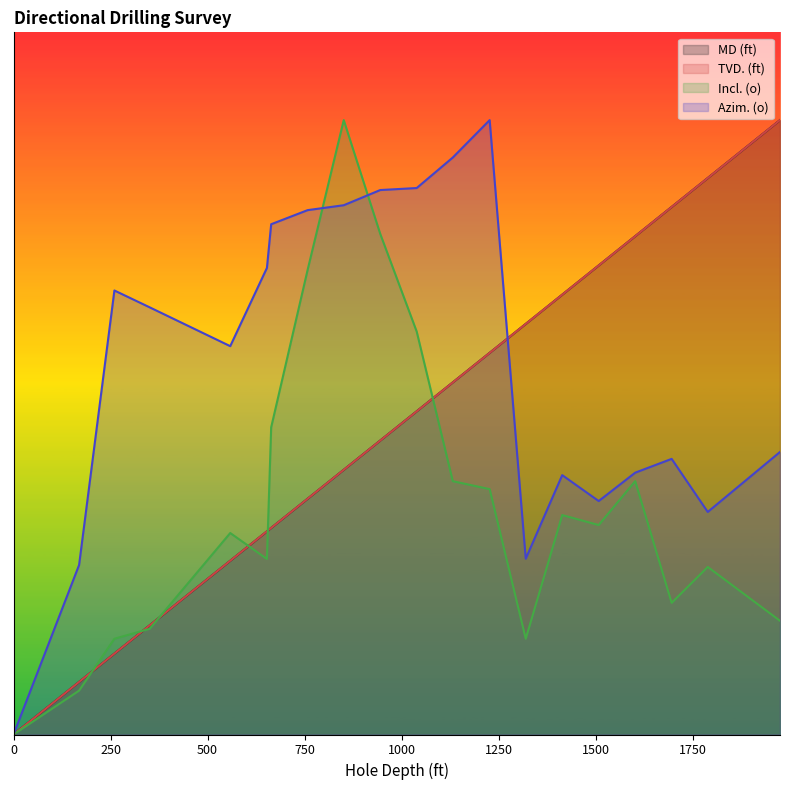

What is the sum of the Incl. (o) values at 558.5 and 945?

400.0